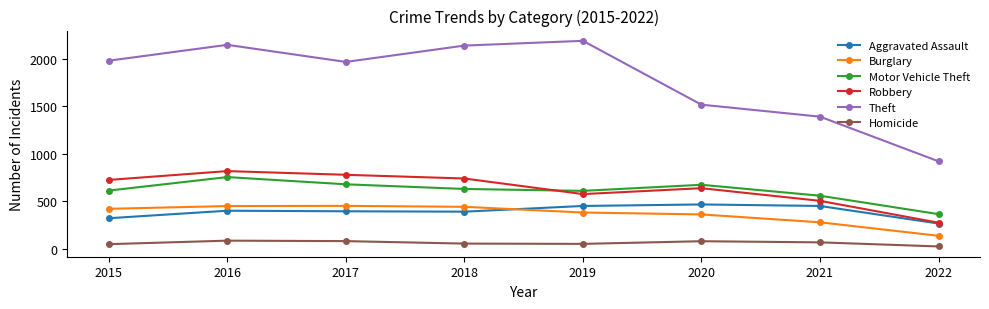

In Motor Vehicle Theft, how many points are higher than both neighbors (excluding endpoints)?

2